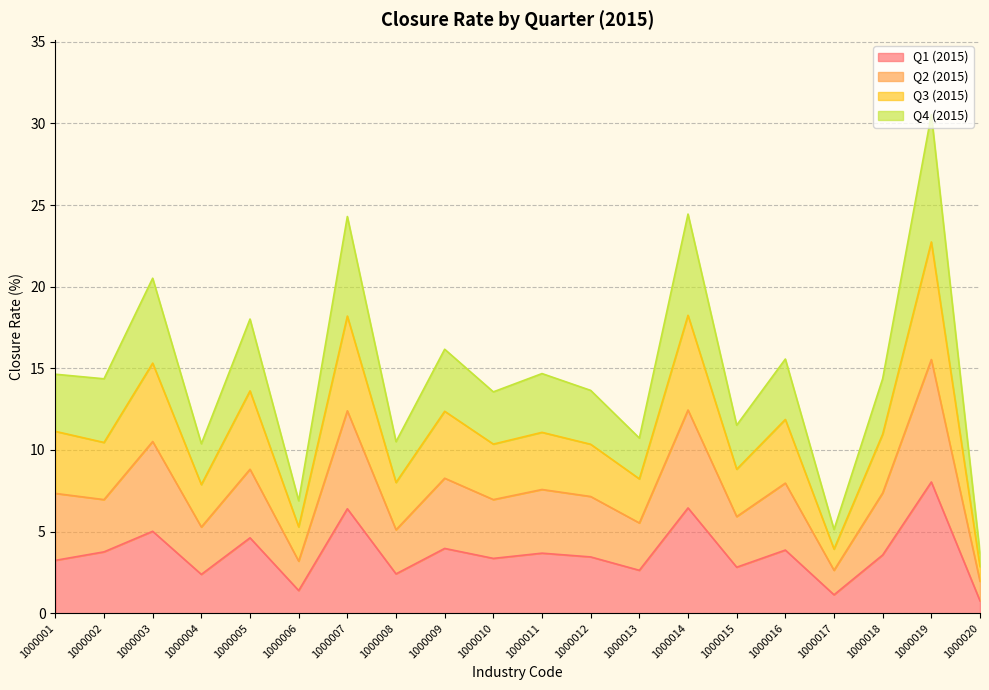

Does the chart have visible grid lines?

Yes